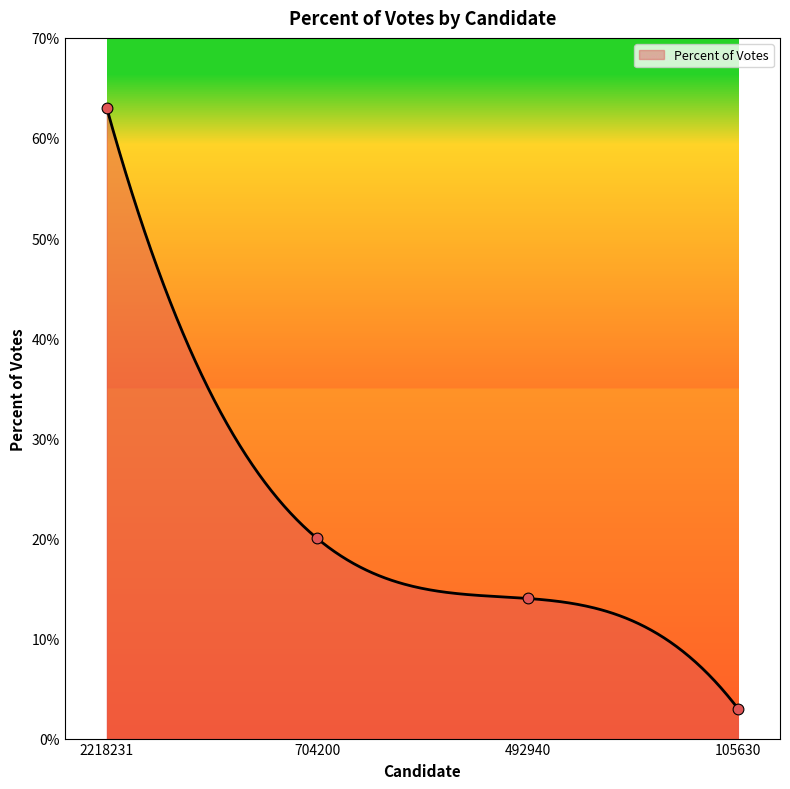

What is the change in value from 2218231 to 704200?

-43.0